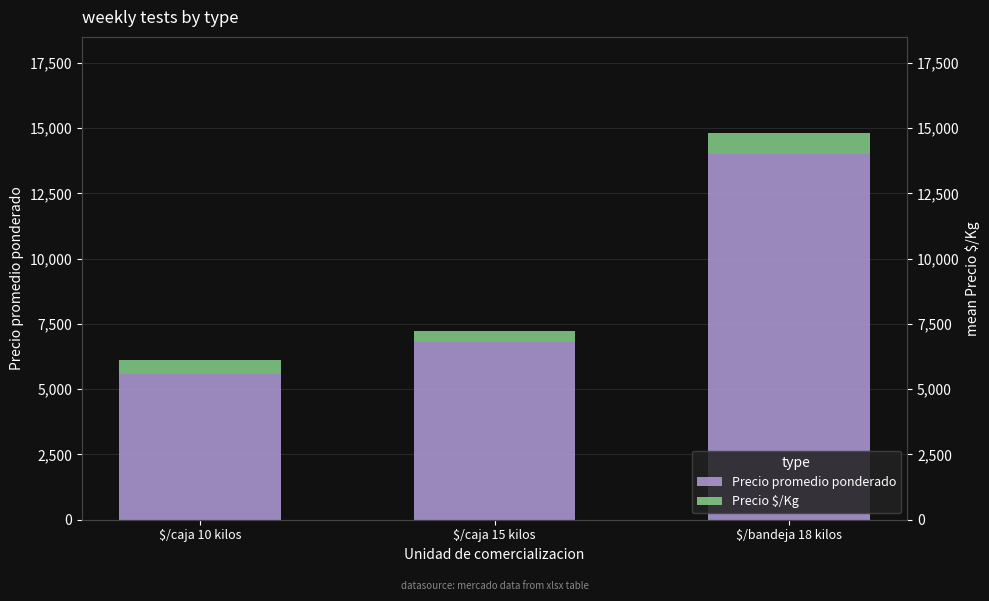

List the labels in order of Precio $/Kg value, smallest first.

$/caja 15 kilos, $/caja 10 kilos, $/bandeja 18 kilos